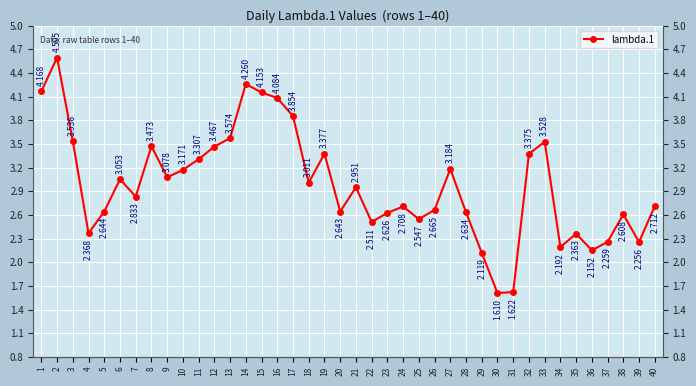

How many data points are above 2?

38